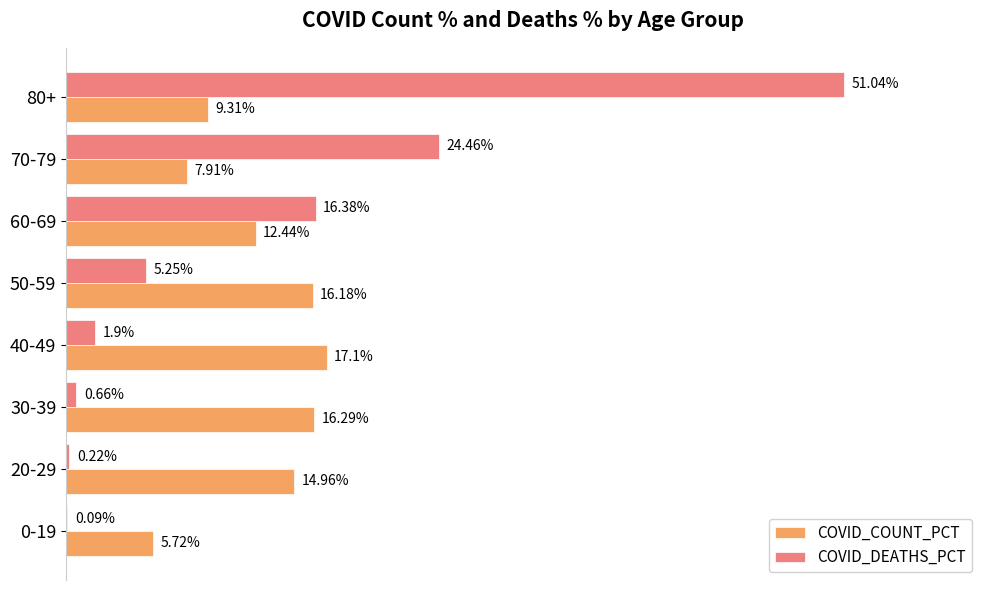

Which series changed the most between 60-69 and 70-79?

COVID_DEATHS_PCT